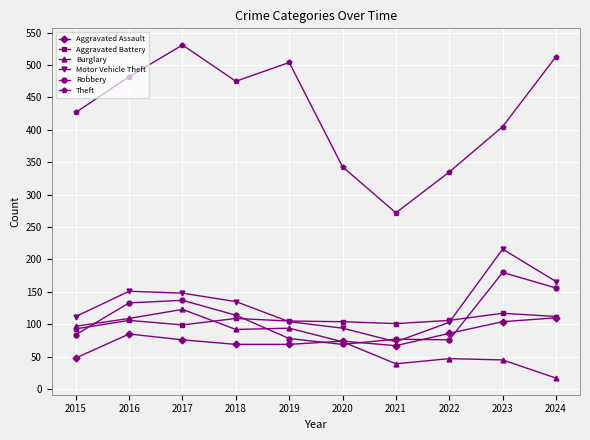

At which category does Robbery reach its first local valley?

2020